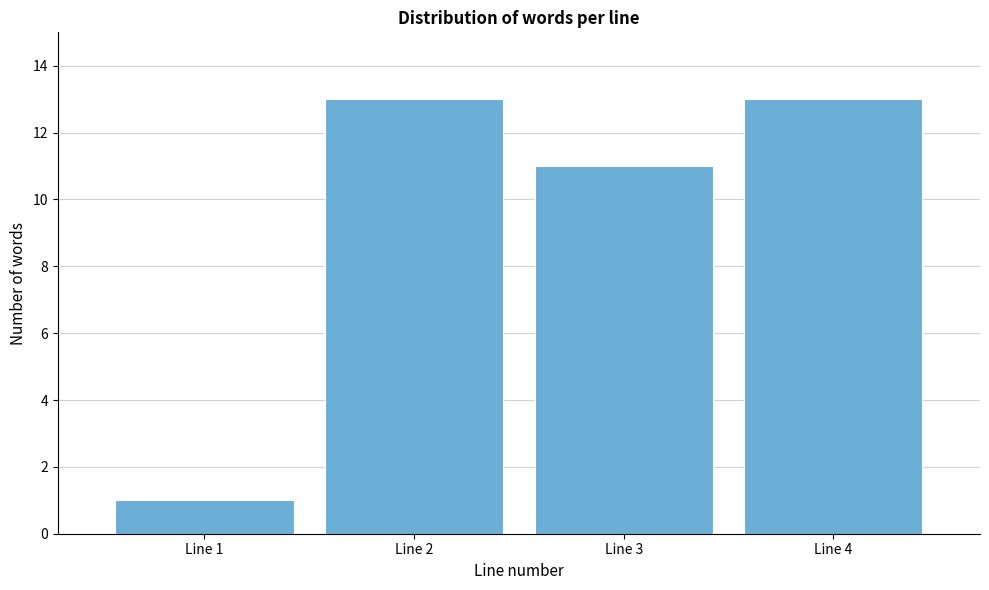

Reading left to right, extract all data points from this chart.

Line 1=1	Line 2=13	Line 3=11	Line 4=13